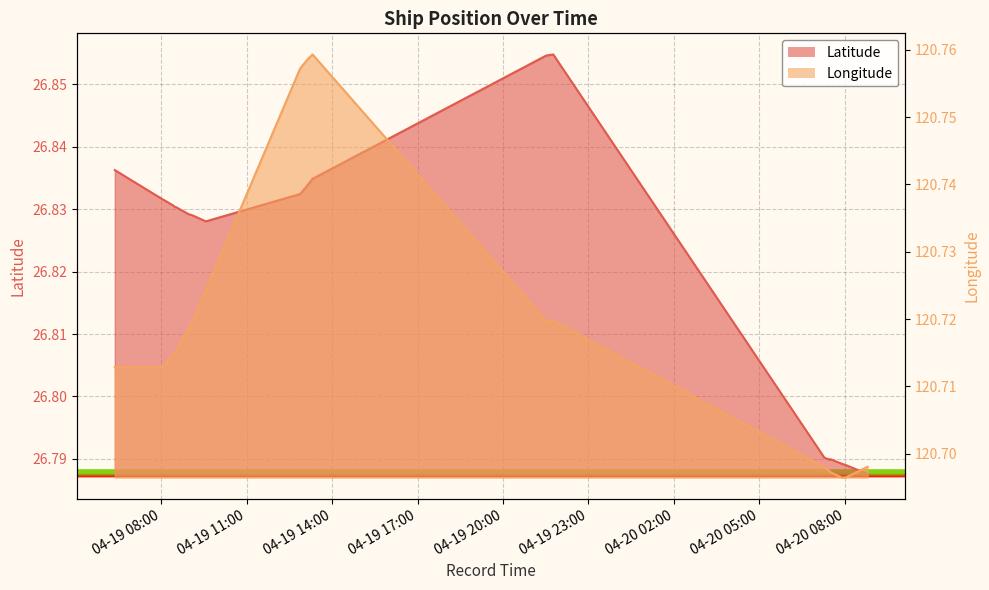

At which category is the sum across all series the highest?

2024-04-19 13:19:02